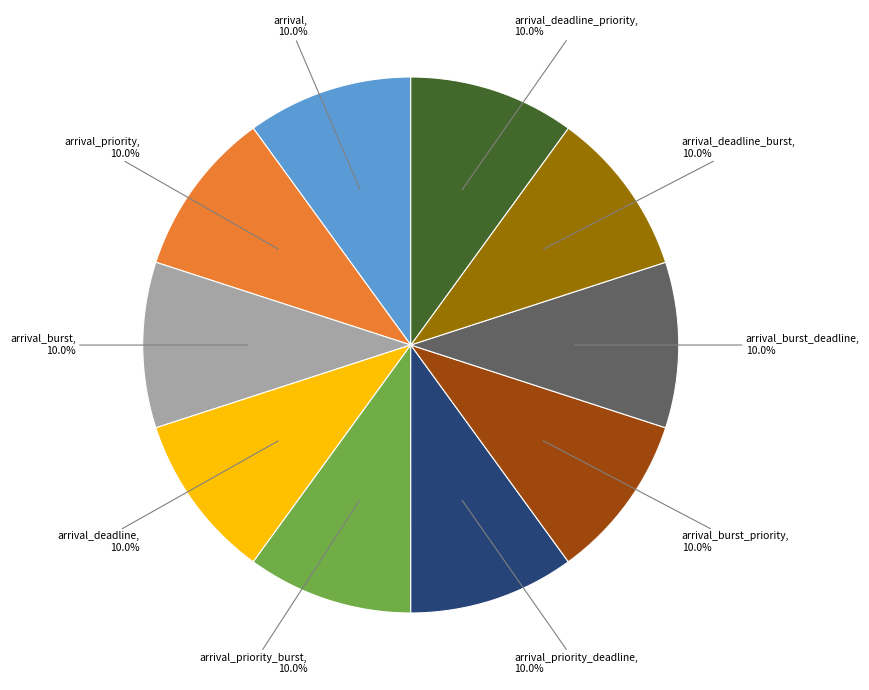

Count the number of slices in the pie.

10